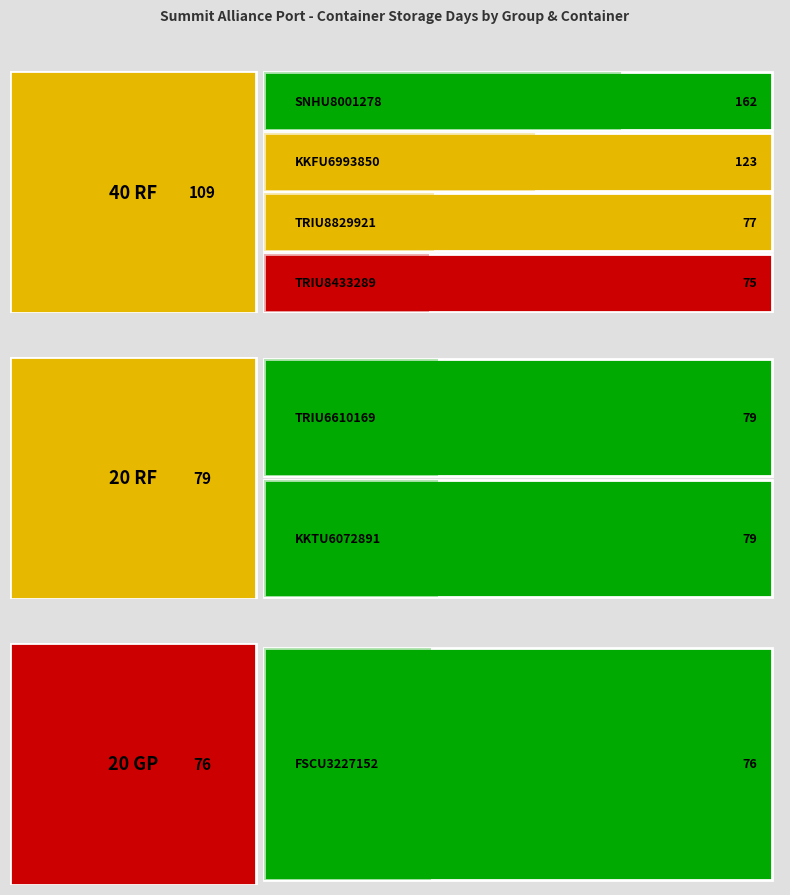

What is the sum of all values?

671